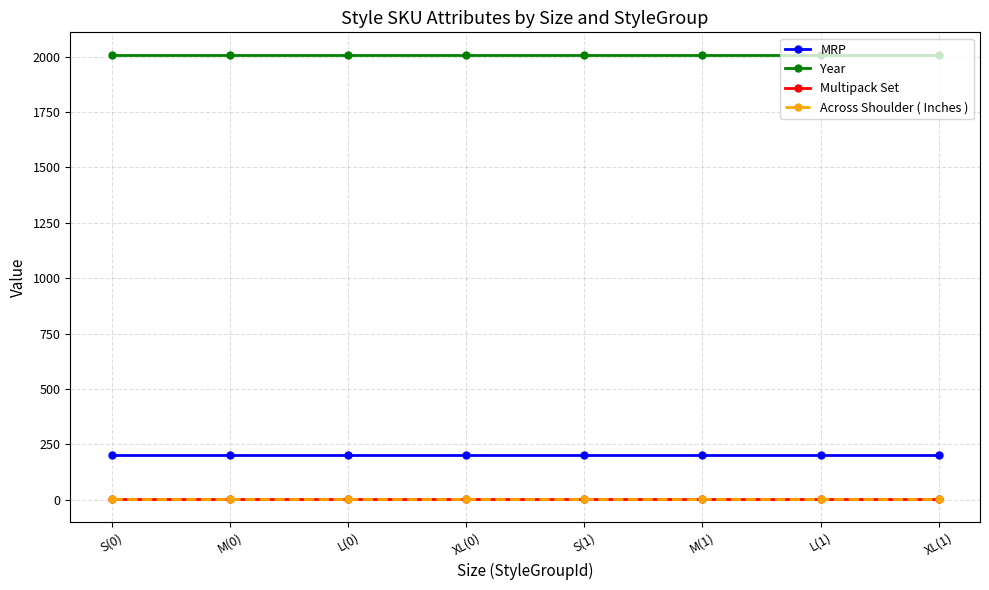

The value of MRP at S(0) is 40. True or false?

False